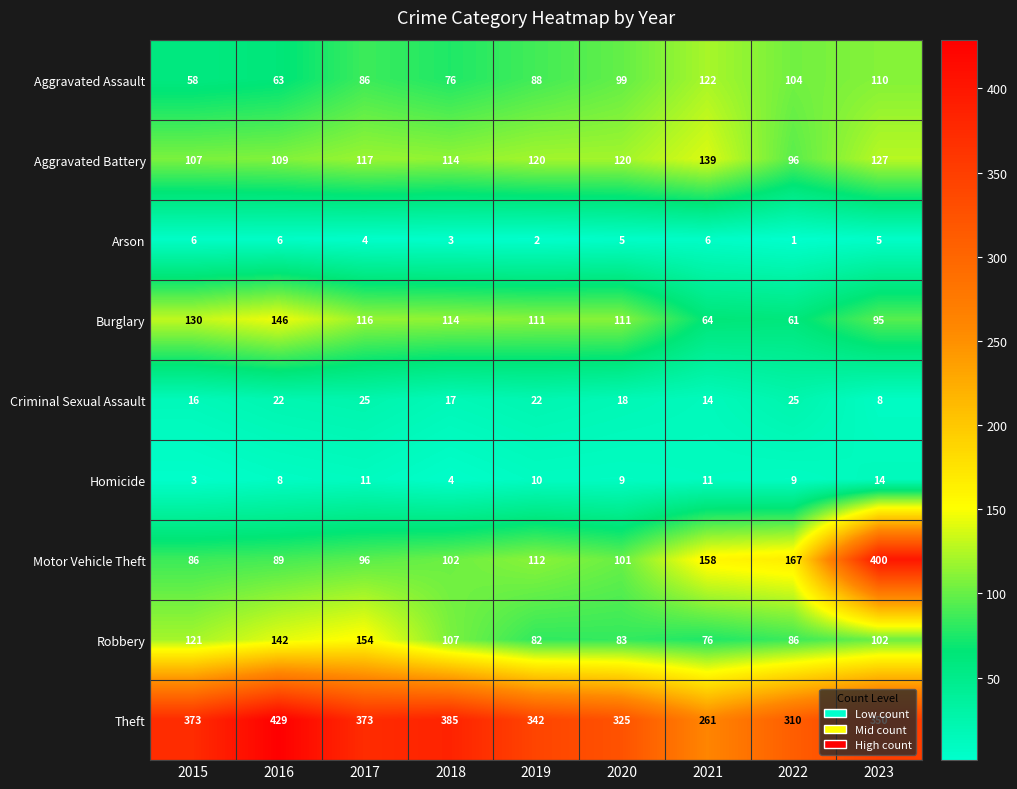

Which label corresponds to the largest value in the chart?

2016